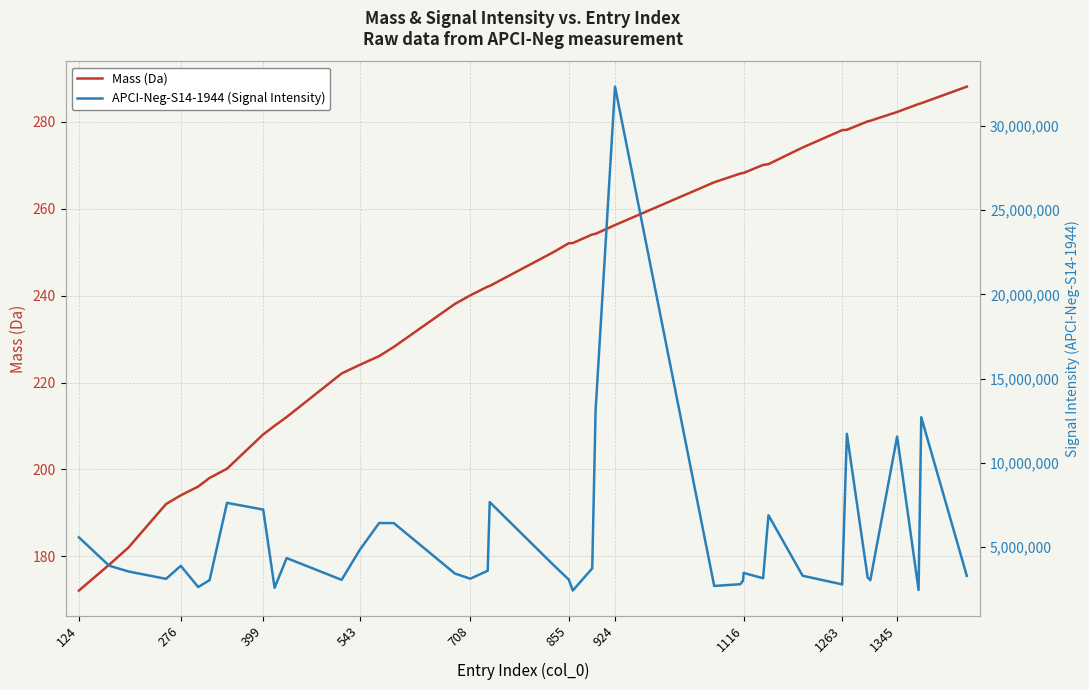

What are all the series names shown in the legend?

Mass (Da), APCI-Neg-S14-1944 (Signal Intensity)